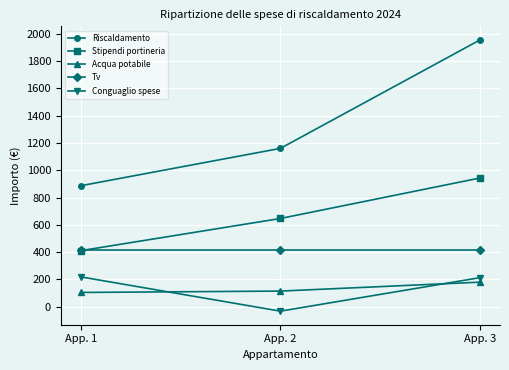

Read the Acqua potabile value at App. 2.

114.9